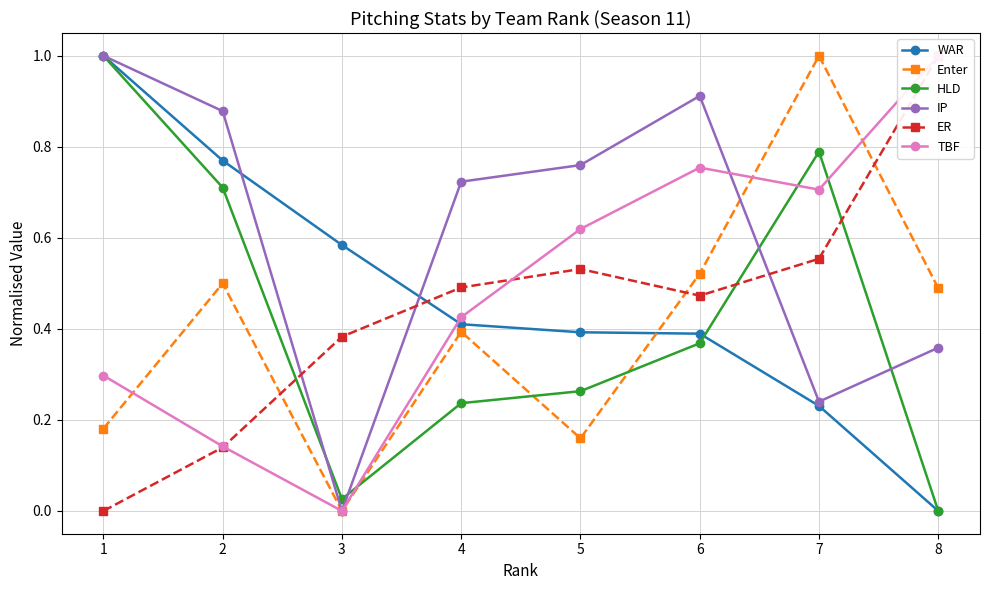

Reading left to right, list all the values displayed in this chart.

WAR: 1.0	0.8	0.6	0.4	0.4	0.4	0.2	0.0
Enter: 0.2	0.5	0.0	0.4	0.2	0.5	1.0	0.5
HLD: 1.0	0.7	0.0	0.2	0.3	0.4	0.8	0.0
IP: 1.0	0.9	0.0	0.7	0.8	0.9	0.2	0.4
ER: 0.0	0.1	0.4	0.5	0.5	0.5	0.6	1.0
TBF: 0.3	0.1	0.0	0.4	0.6	0.8	0.7	1.0